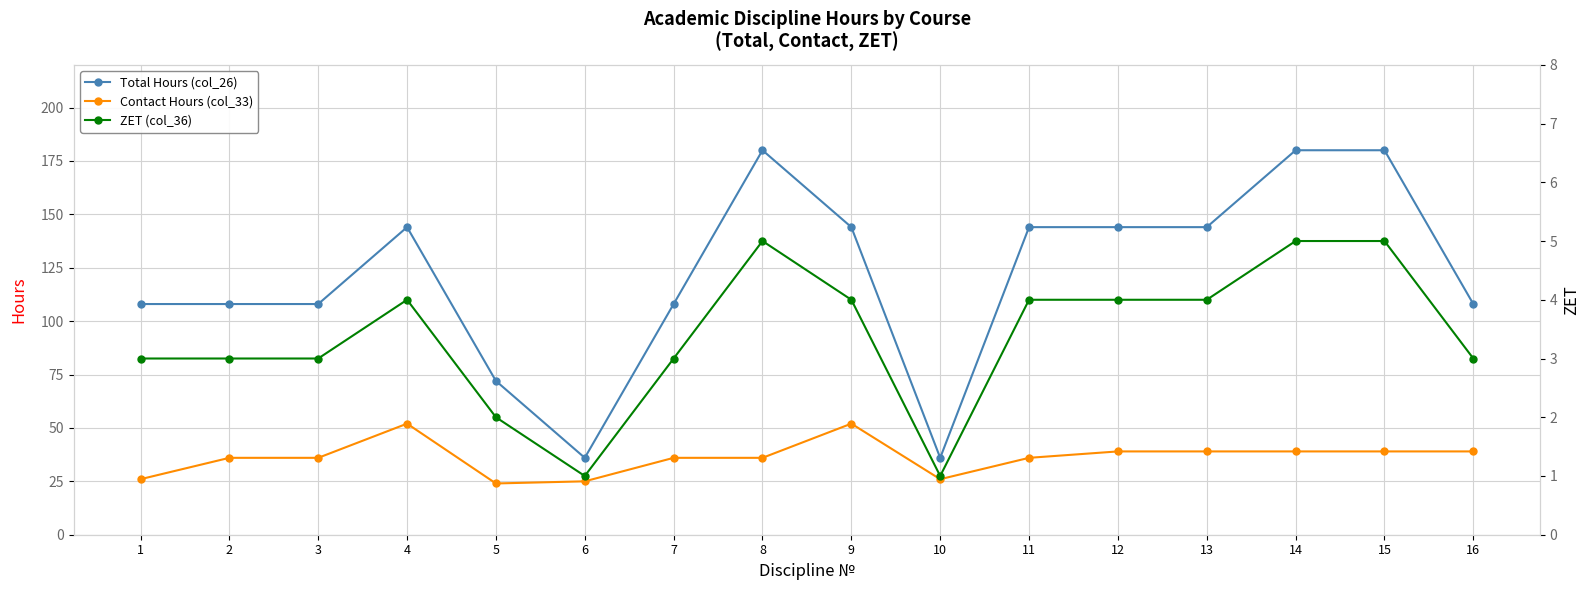

Reading left to right, extract all data points from this chart.

Total Hours (col_26): 1=108	2=108	3=108	4=144	5=72	6=36	7=108	8=180	9=144	10=36	11=144	12=144	13=144	14=180	15=180	16=108
Contact Hours (col_33): 1=26	2=36	3=36	4=52	5=24	6=25	7=36	8=36	9=52	10=26	11=36	12=39	13=39	14=39	15=39	16=39
ZET (col_36): 1=3	2=3	3=3	4=4	5=2	6=1	7=3	8=5	9=4	10=1	11=4	12=4	13=4	14=5	15=5	16=3